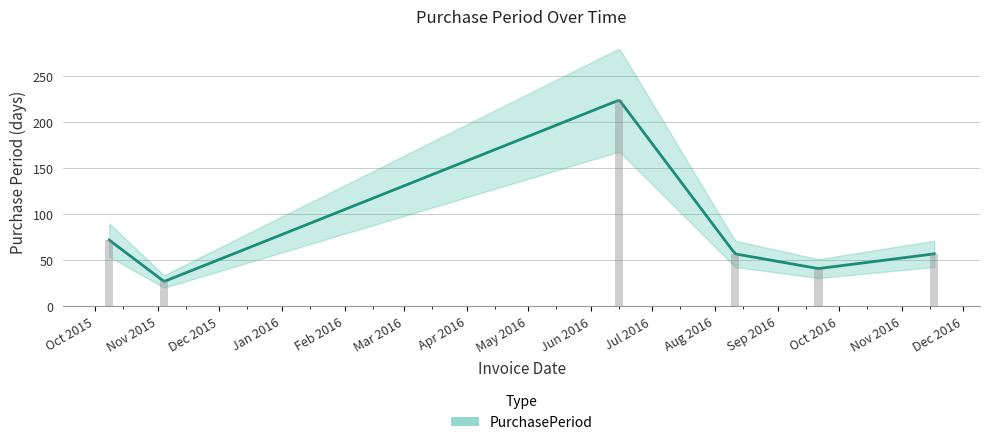

What value does the data have at 2015-10-08?

72